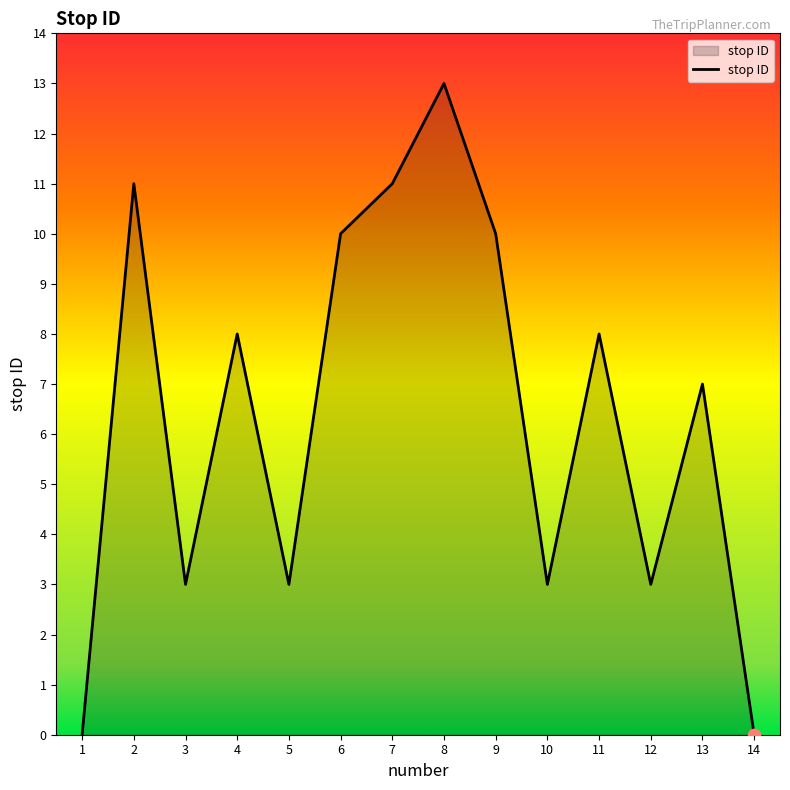

What is the ratio of the value at 8 to the value at 10?

4.3